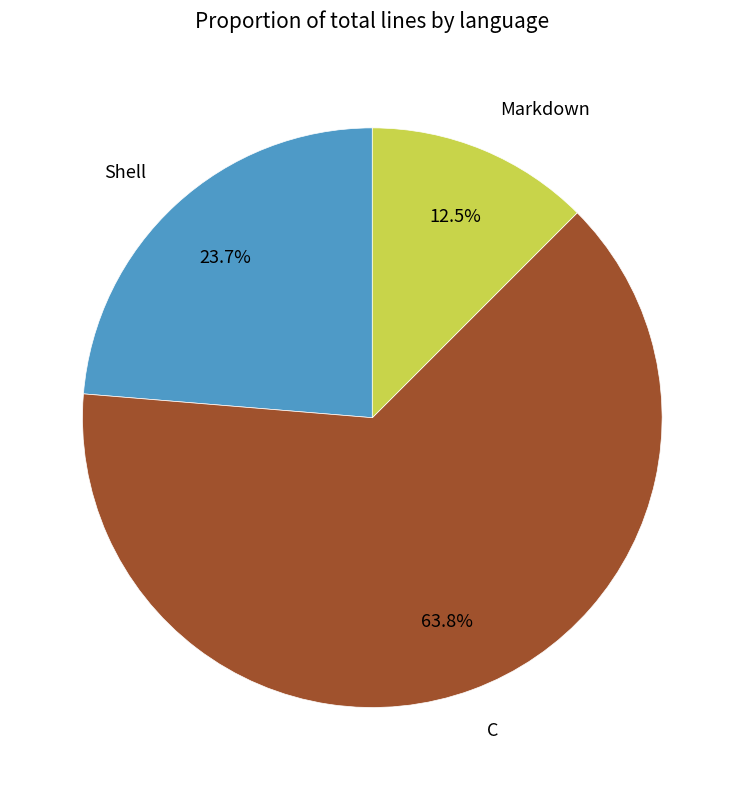

Is there a majority slice in this chart?

Yes